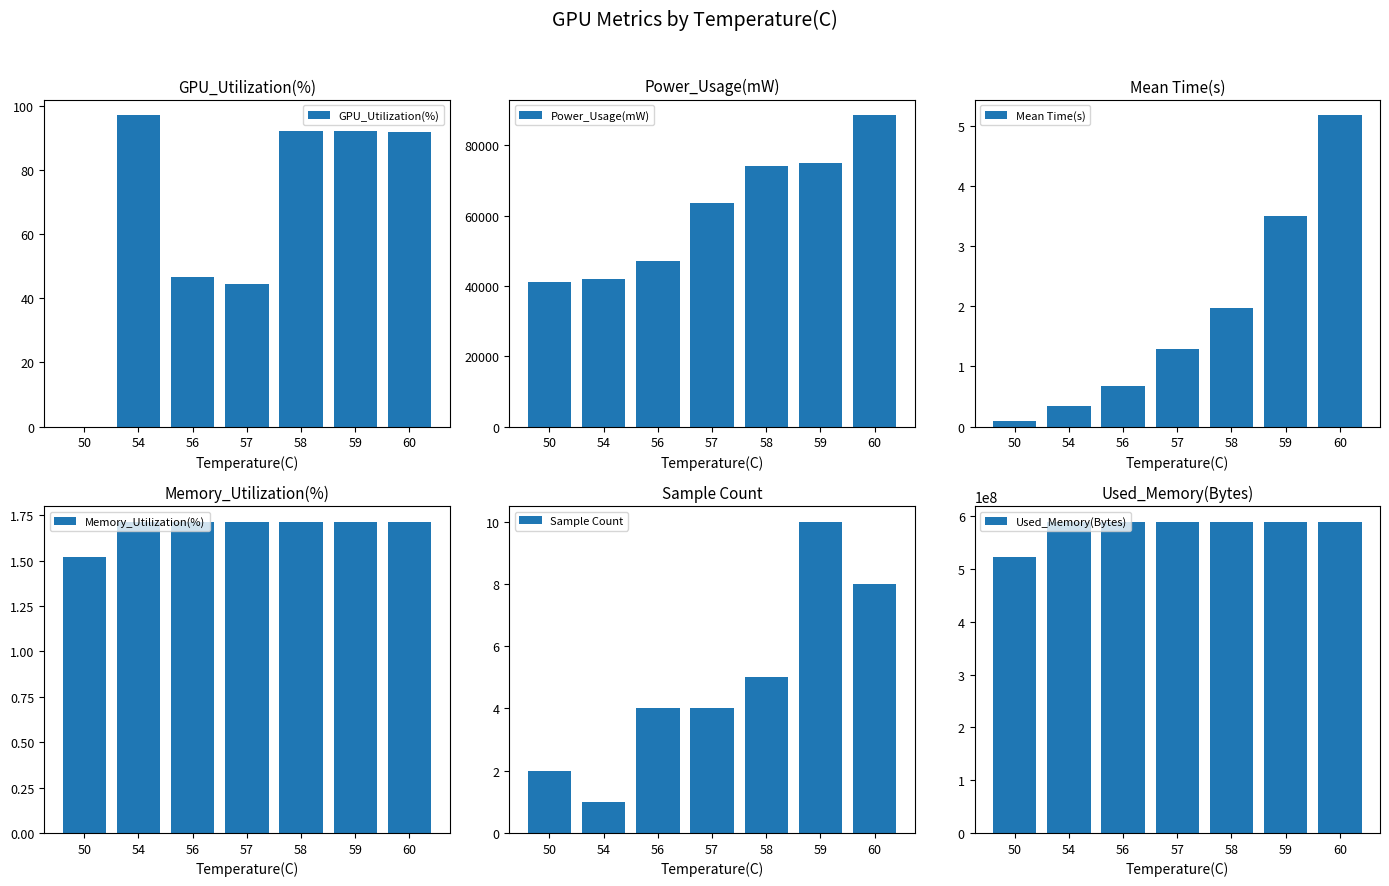

At how many categories does at least one series exceed 495337412?

7